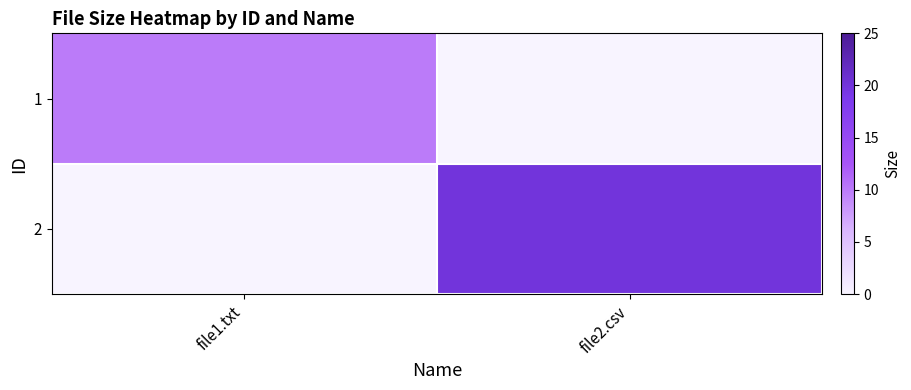

At file2.csv, list the series in order from largest to smallest.

2, 1